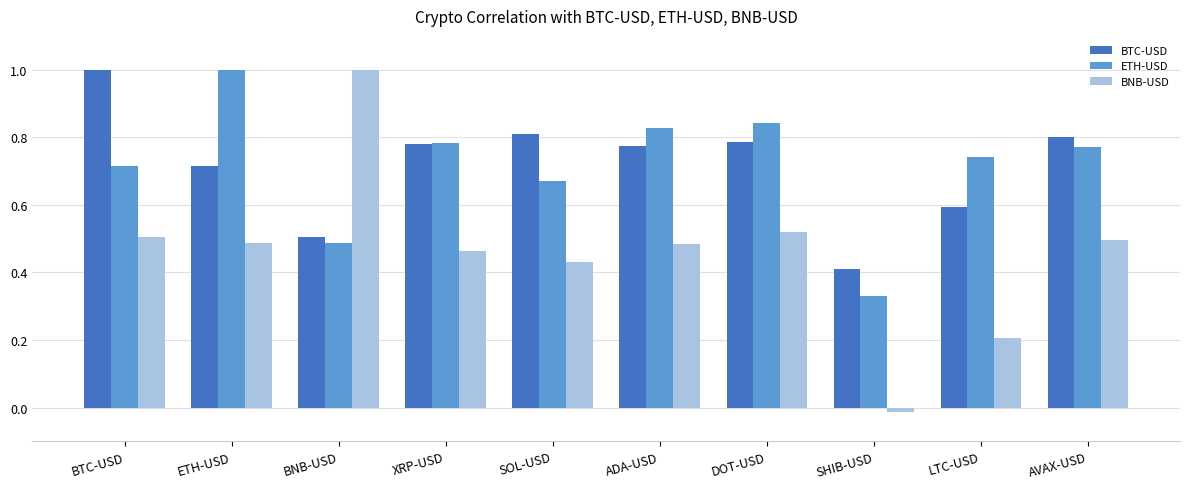

At SHIB-USD, list the series in order from largest to smallest.

BTC-USD, ETH-USD, BNB-USD